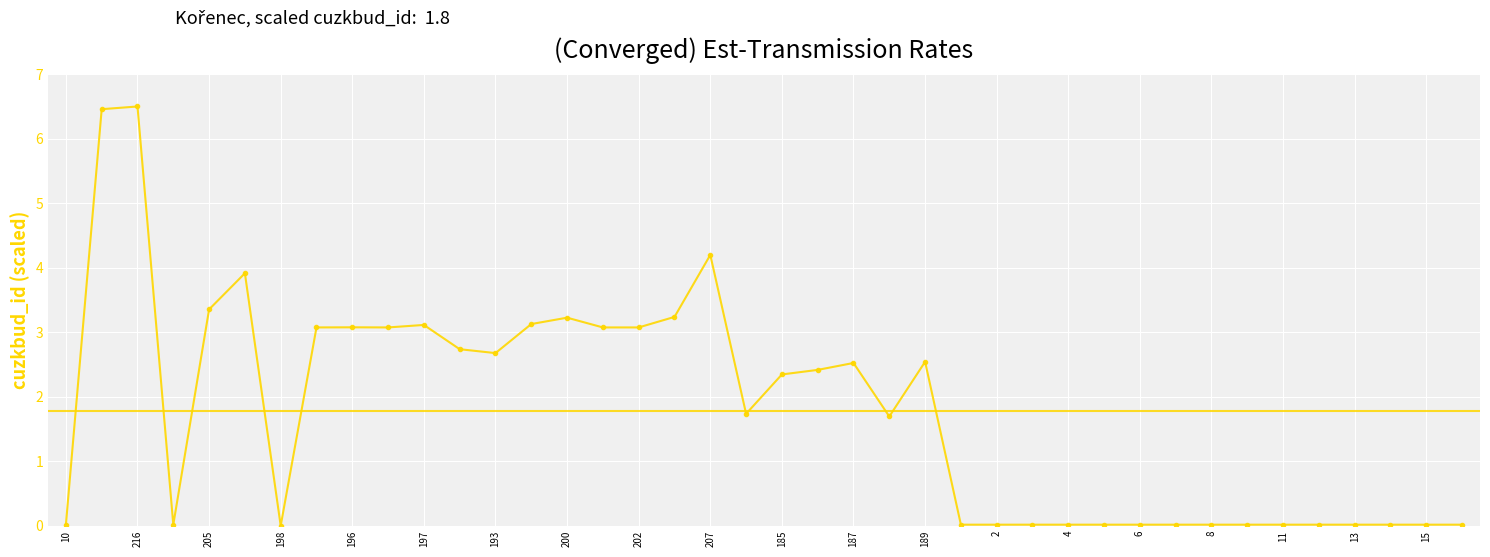

How many data points does each series have?

40